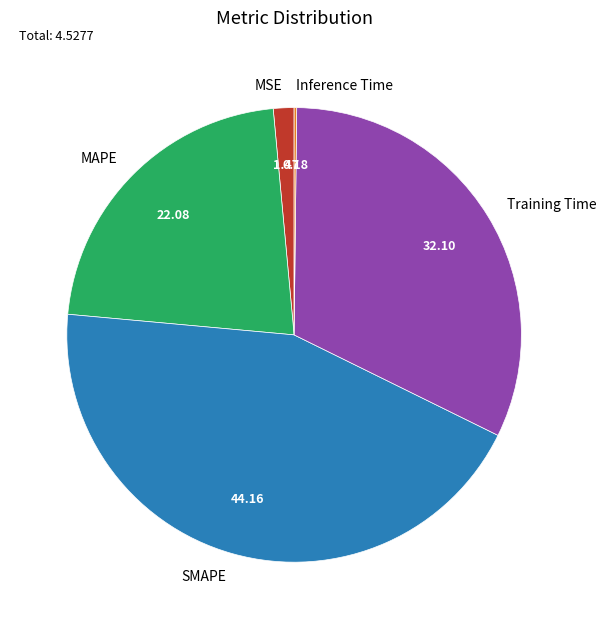

Which has a higher value, MAPE or SMAPE?

SMAPE